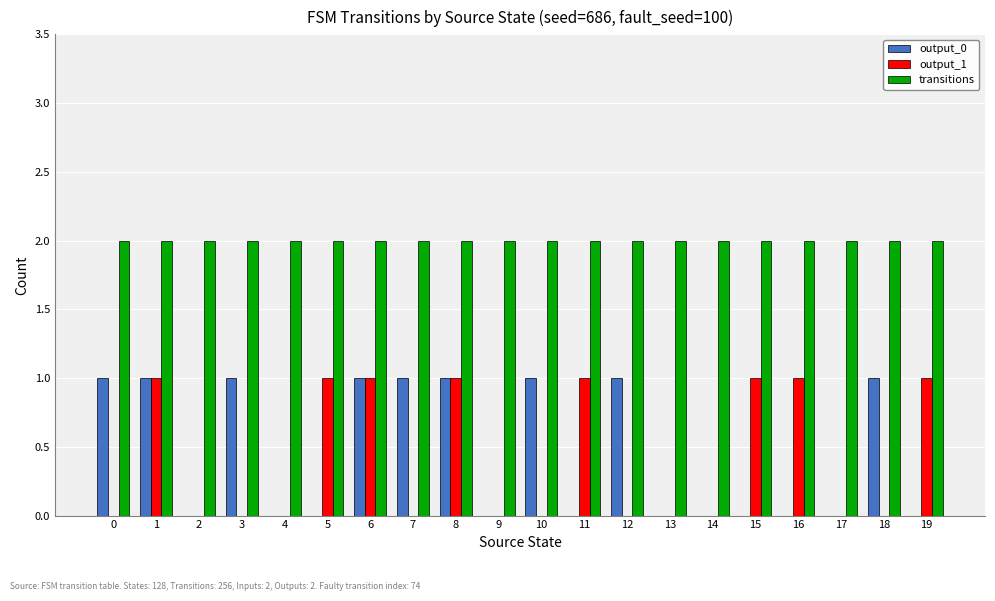

Reading right to left, what are all the values shown in this chart?

output_0: 19=0	18=1	17=0	16=0	15=0	14=0	13=0	12=1	11=0	10=1	9=0	8=1	7=1	6=1	5=0	4=0	3=1	2=0	1=1	0=1
output_1: 19=1	18=0	17=0	16=1	15=1	14=0	13=0	12=0	11=1	10=0	9=0	8=1	7=0	6=1	5=1	4=0	3=0	2=0	1=1	0=0
transitions: 19=2	18=2	17=2	16=2	15=2	14=2	13=2	12=2	11=2	10=2	9=2	8=2	7=2	6=2	5=2	4=2	3=2	2=2	1=2	0=2